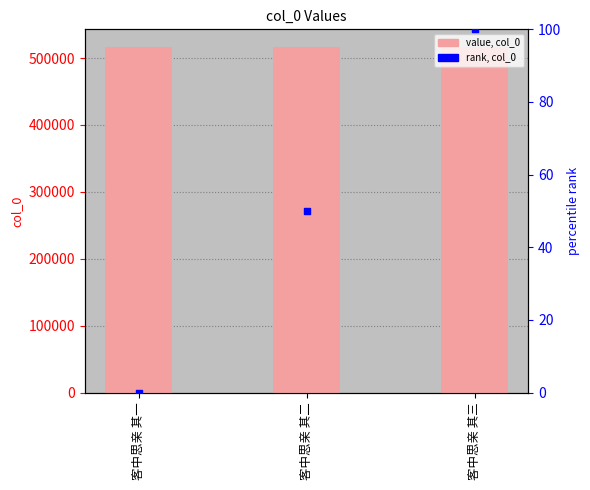

Which series has the largest total across all categories?

col_0